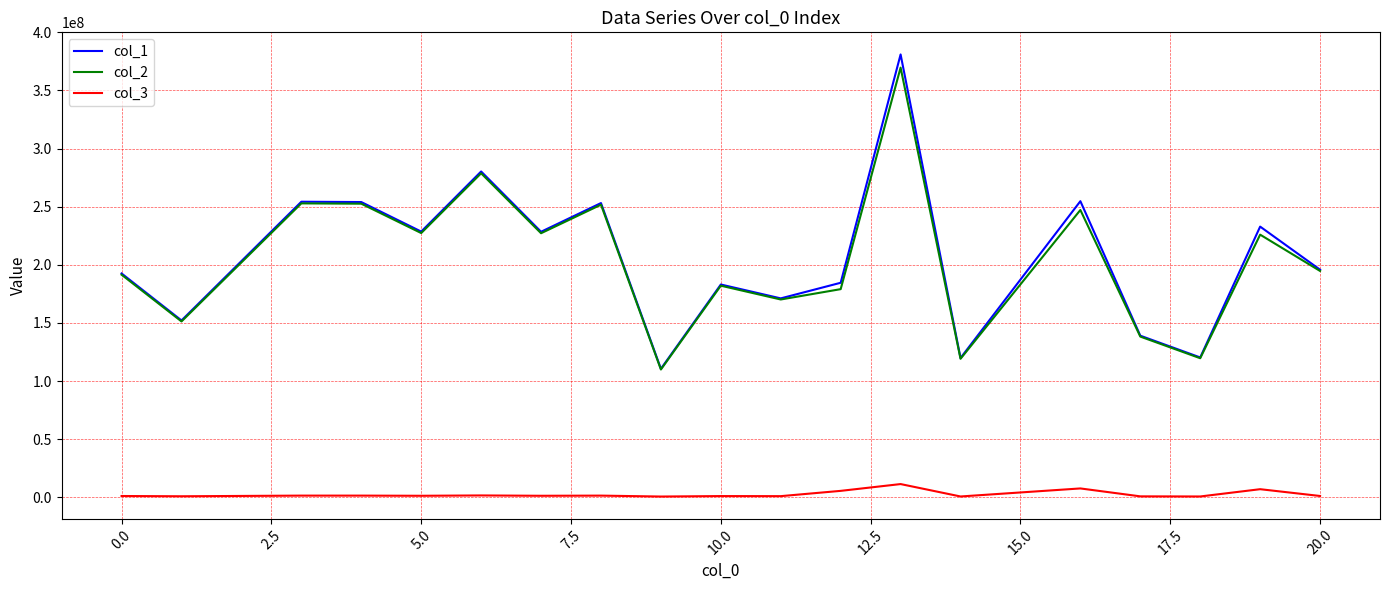

In col_1, how many points are lower than both neighbors (excluding endpoints)?

7